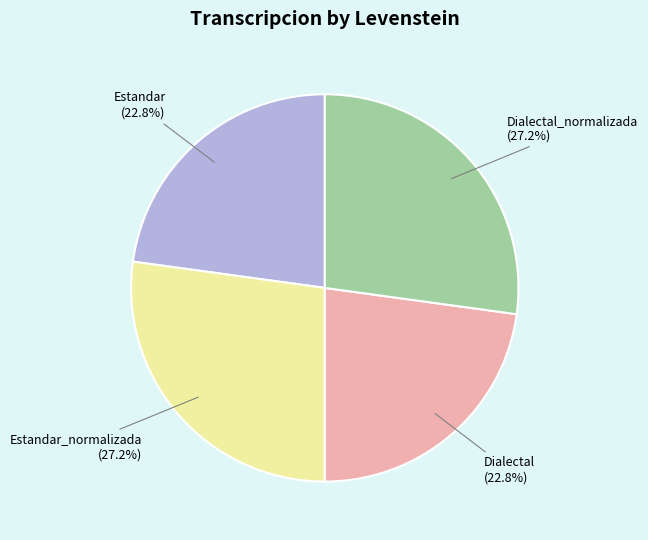

What portion of the pie excludes Estandar (22.8%)?

77.2%